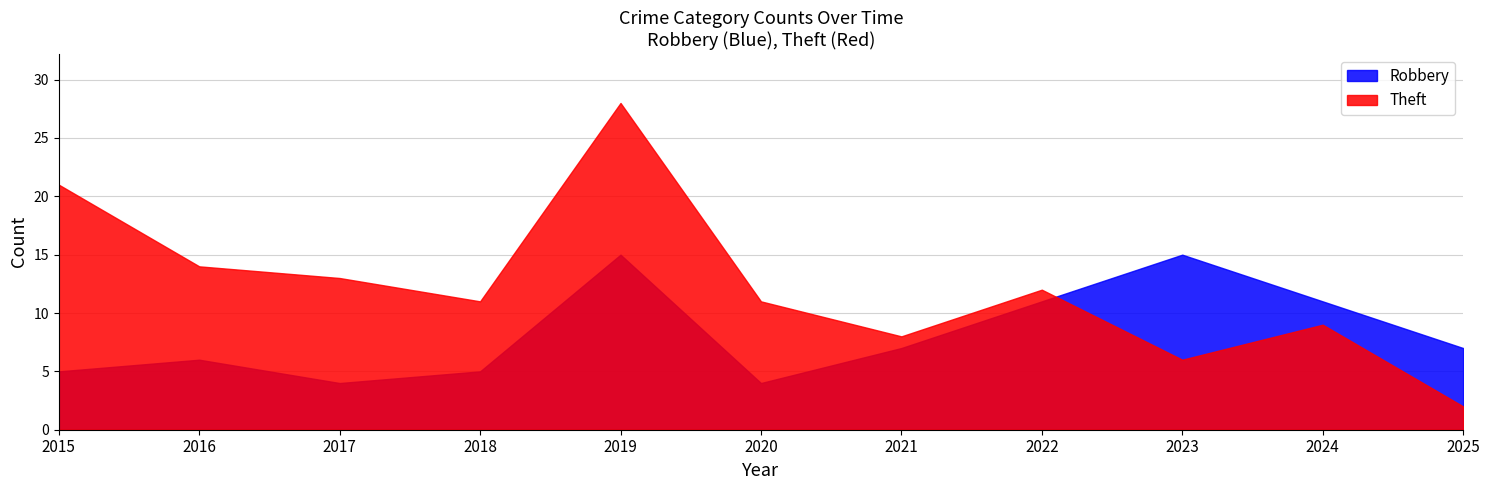

The value of Robbery at 2020 is 6. True or false?

False